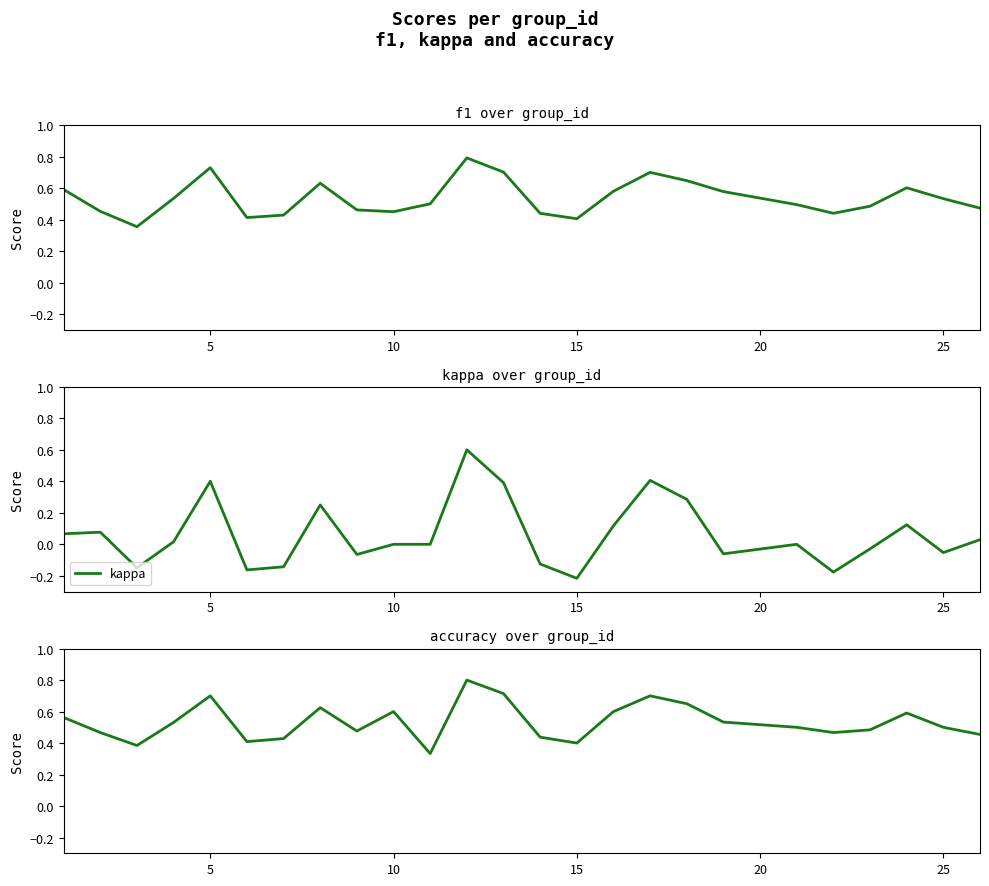

Reading left to right, transcribe all the data shown in this chart.

f1: 0.6	0.5	0.4	0.5	0.7	0.4	0.4	0.6	0.5	0.5	0.5	0.8	0.7	0.4	0.4	0.6	0.7	0.6	0.6	0.5	0.4	0.5	0.6	0.5	0.5
kappa: 0.1	0.1	-0.1	0.0	0.4	-0.2	-0.1	0.2	-0.1	0.0	0.0	0.6	0.4	-0.1	-0.2	0.1	0.4	0.3	-0.1	0.0	-0.2	-0.0	0.1	-0.1	0.0
accuracy: 0.6	0.5	0.4	0.5	0.7	0.4	0.4	0.6	0.5	0.6	0.3	0.8	0.7	0.4	0.4	0.6	0.7	0.7	0.5	0.5	0.5	0.5	0.6	0.5	0.5